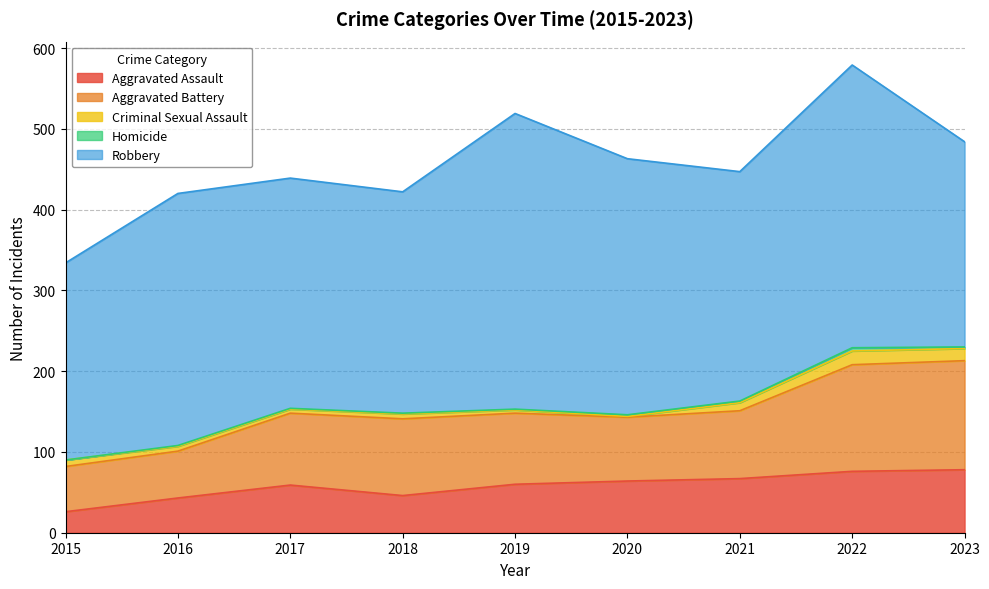

Which series changed the most between 2019 and 2020?

Robbery